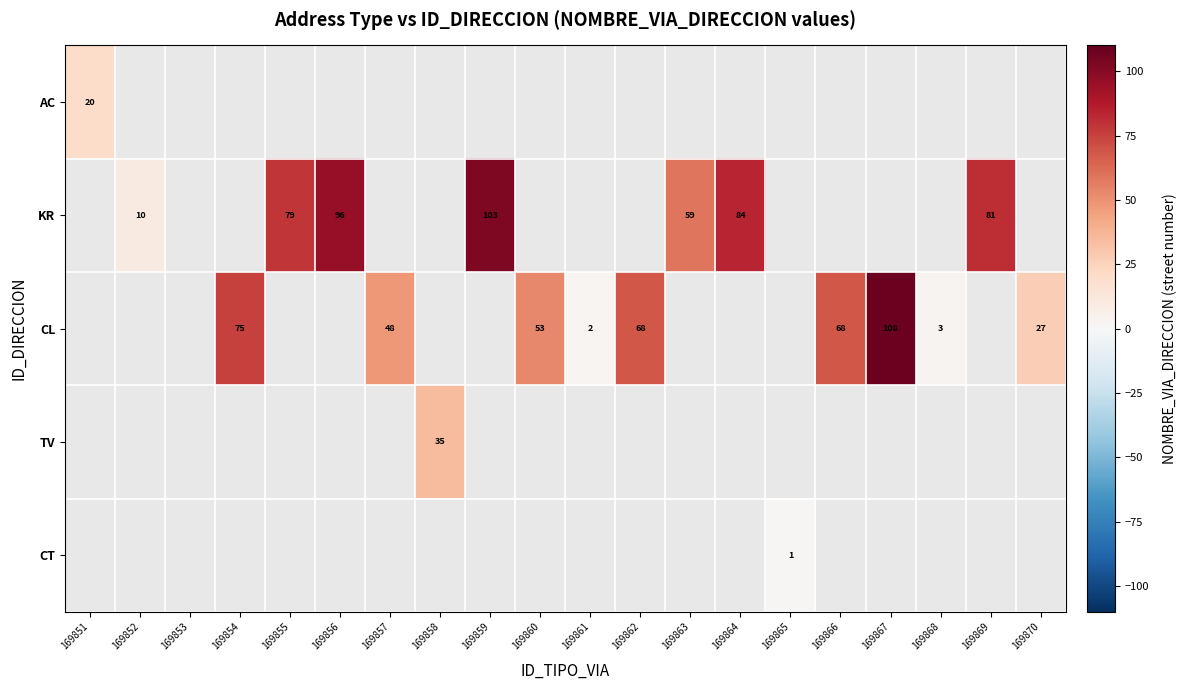

At how many categories does at least one series exceed 98?

2